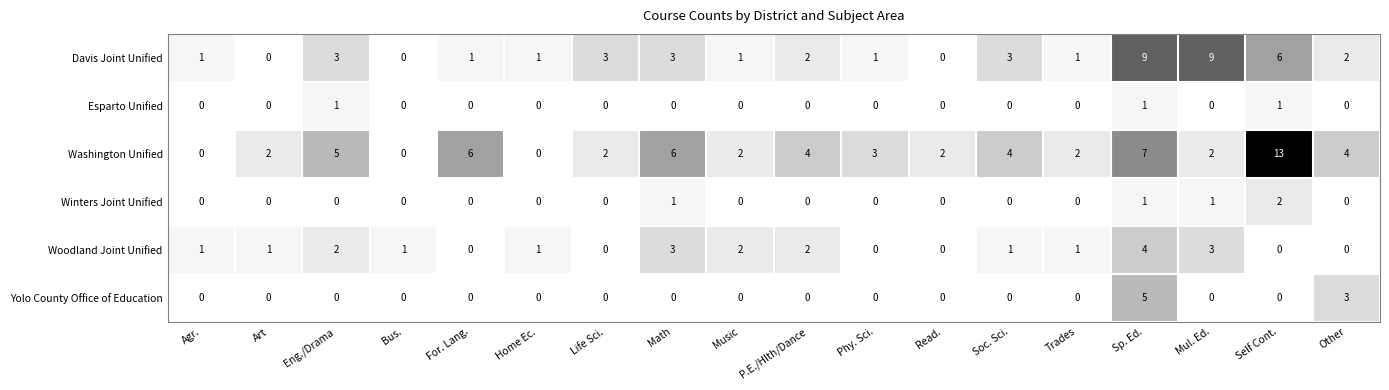

How many Esparto Unified values are between 0 and 1?

18